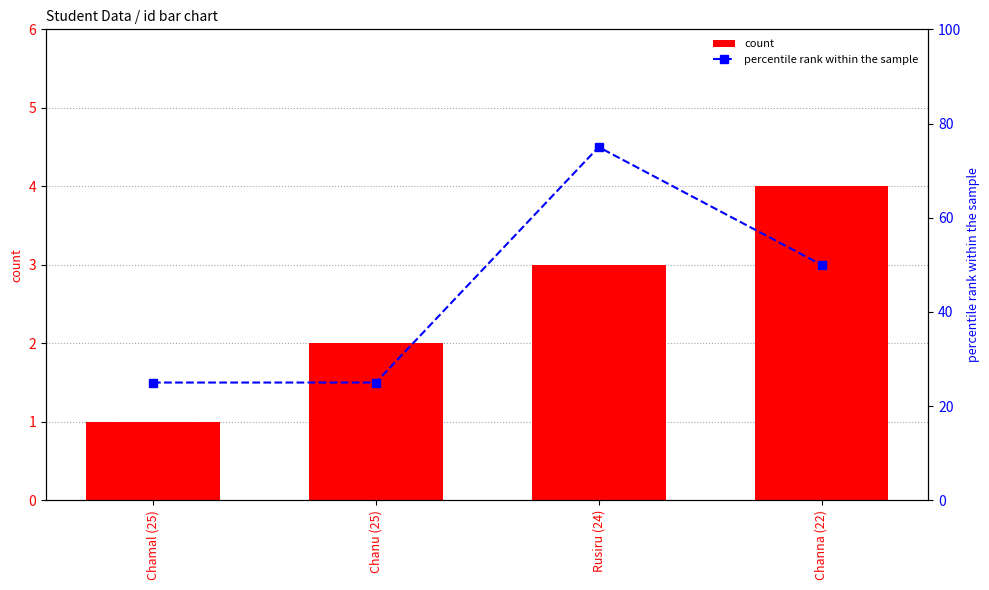

What is the smallest value displayed?

1